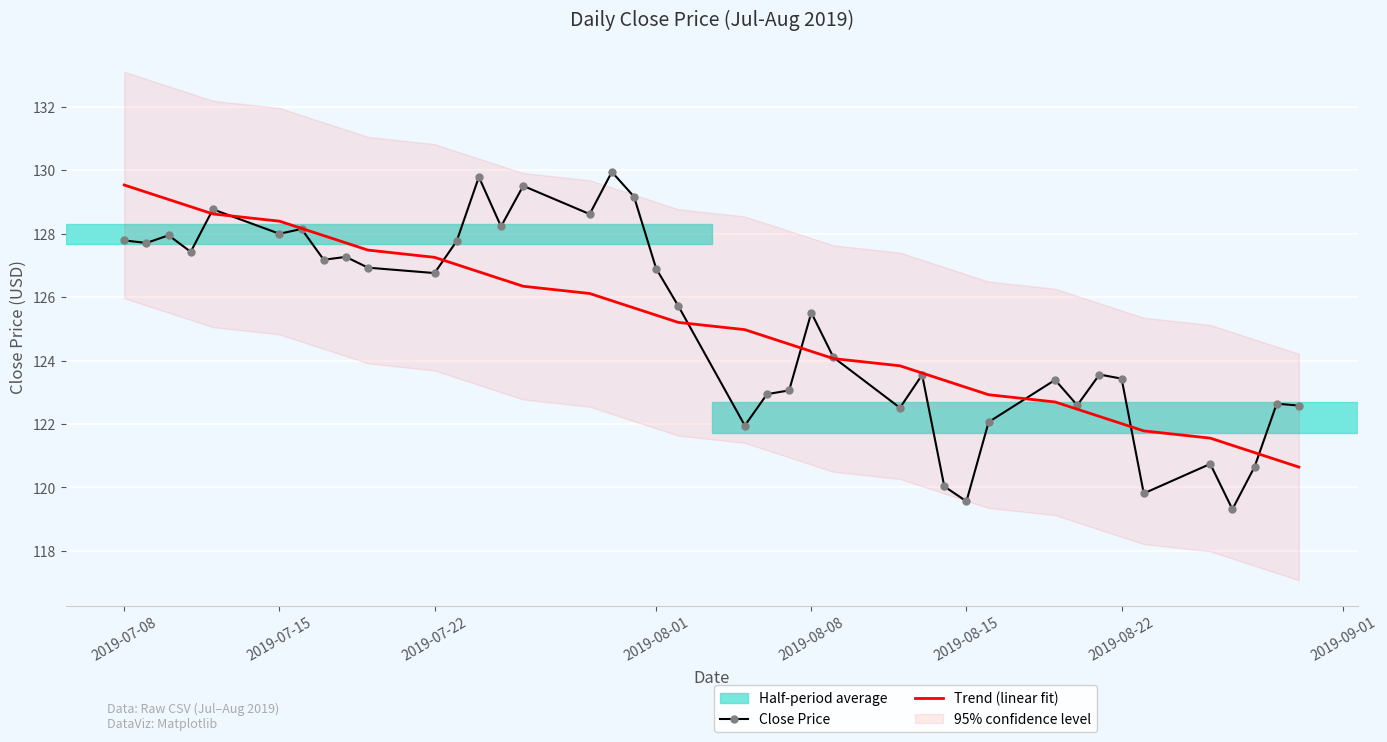

What is the lowest value of the Trend (linear fit) series?

120.6